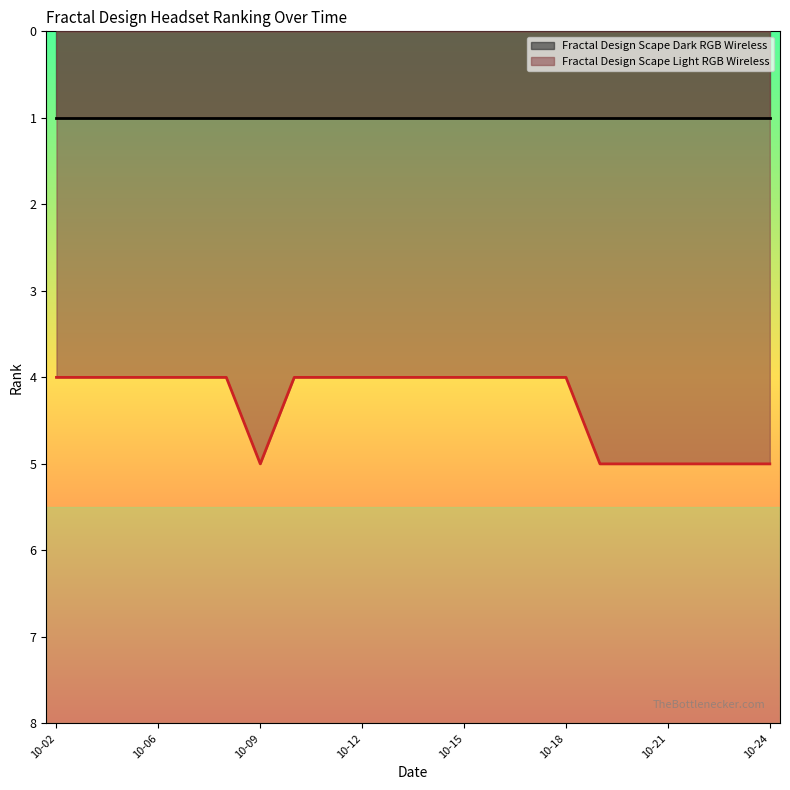

Which series has the largest total across all categories?

Fractal Design Scape Light RGB Wireless